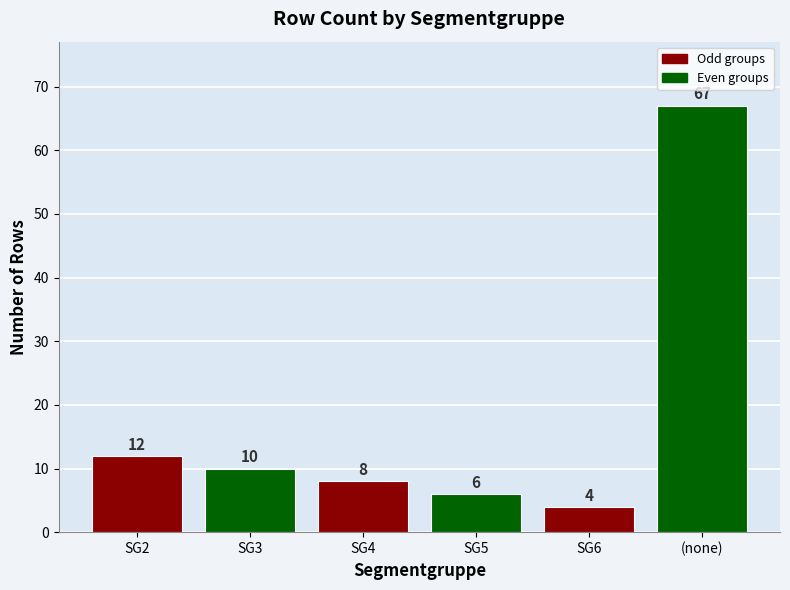

What is the value of the 6th bar from the left?

67